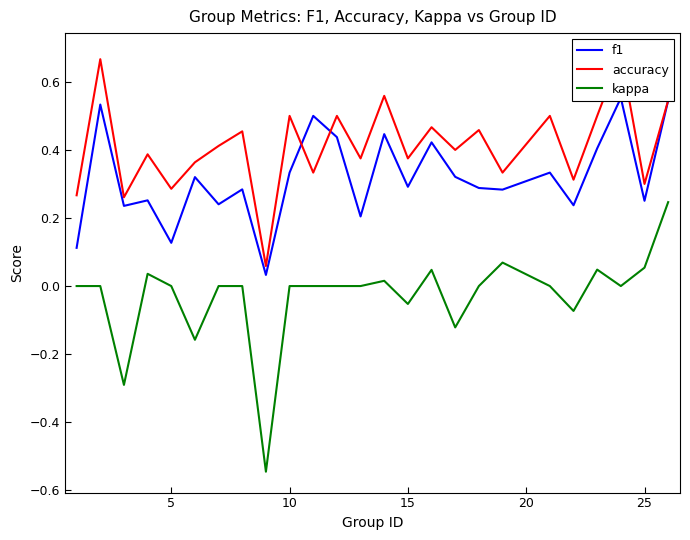

Reading left to right, transcribe all the data shown in this chart.

f1: 0.1	0.5	0.2	0.3	0.1	0.3	0.2	0.3	0.0	0.3	0.5	0.4	0.2	0.4	0.3	0.4	0.3	0.3	0.3	0.3	0.2	0.4	0.6	0.3	0.5
accuracy: 0.3	0.7	0.3	0.4	0.3	0.4	0.4	0.5	0.1	0.5	0.3	0.5	0.4	0.6	0.4	0.5	0.4	0.5	0.3	0.5	0.3	0.5	0.7	0.3	0.5
kappa: 0.0	0.0	-0.3	0.0	0.0	-0.2	0.0	0.0	-0.5	0.0	0.0	0.0	0.0	0.0	-0.1	0.0	-0.1	0.0	0.1	0.0	-0.1	0.0	0.0	0.1	0.2